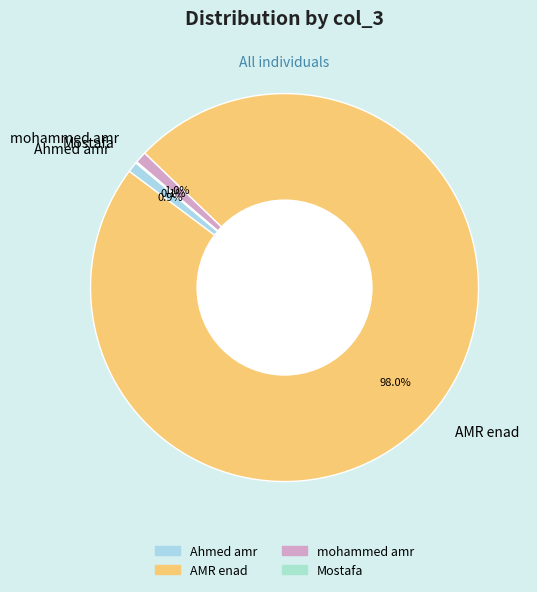

Combined, what portion of the pie is AMR enad and Ahmed amr?

98.9%